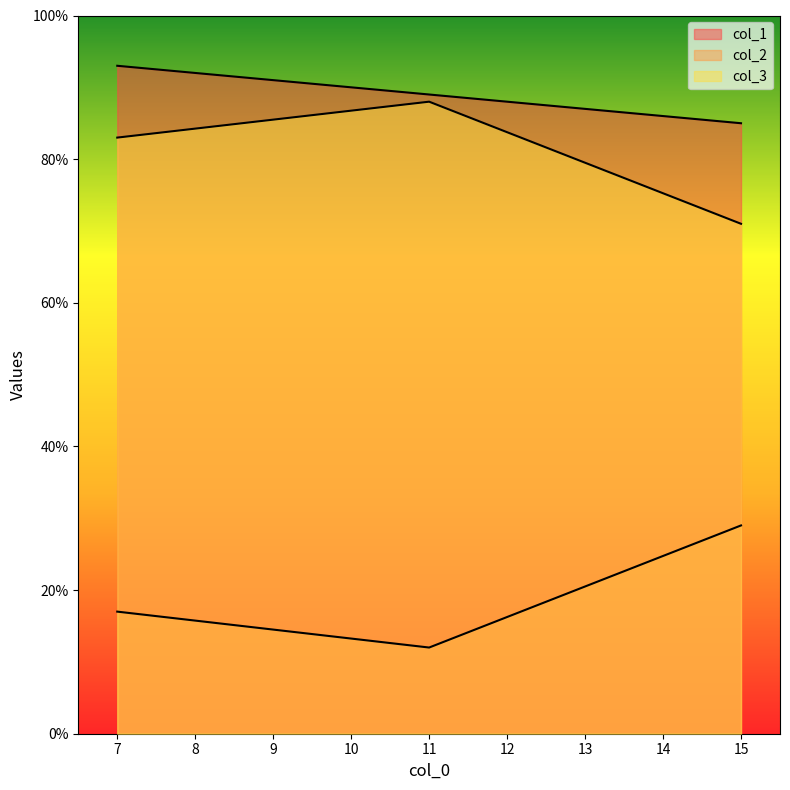

The value of col_3 at 7 is 83. True or false?

True